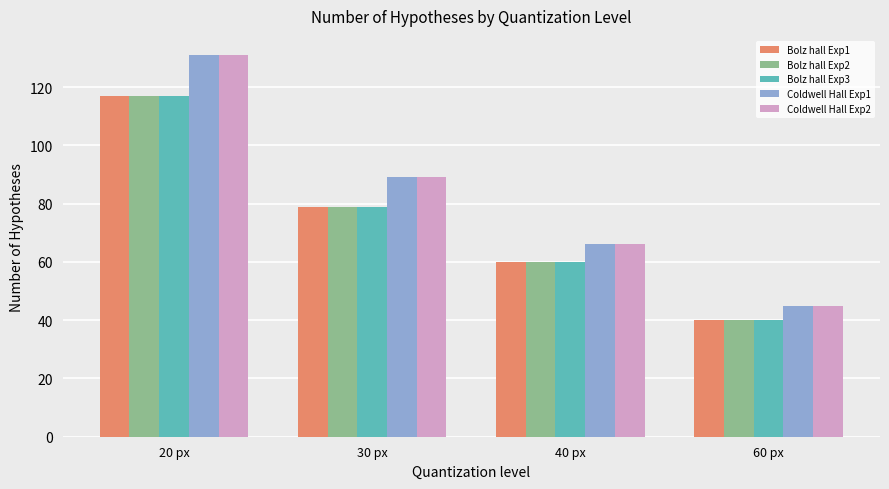

Count the number of data series in this chart.

5